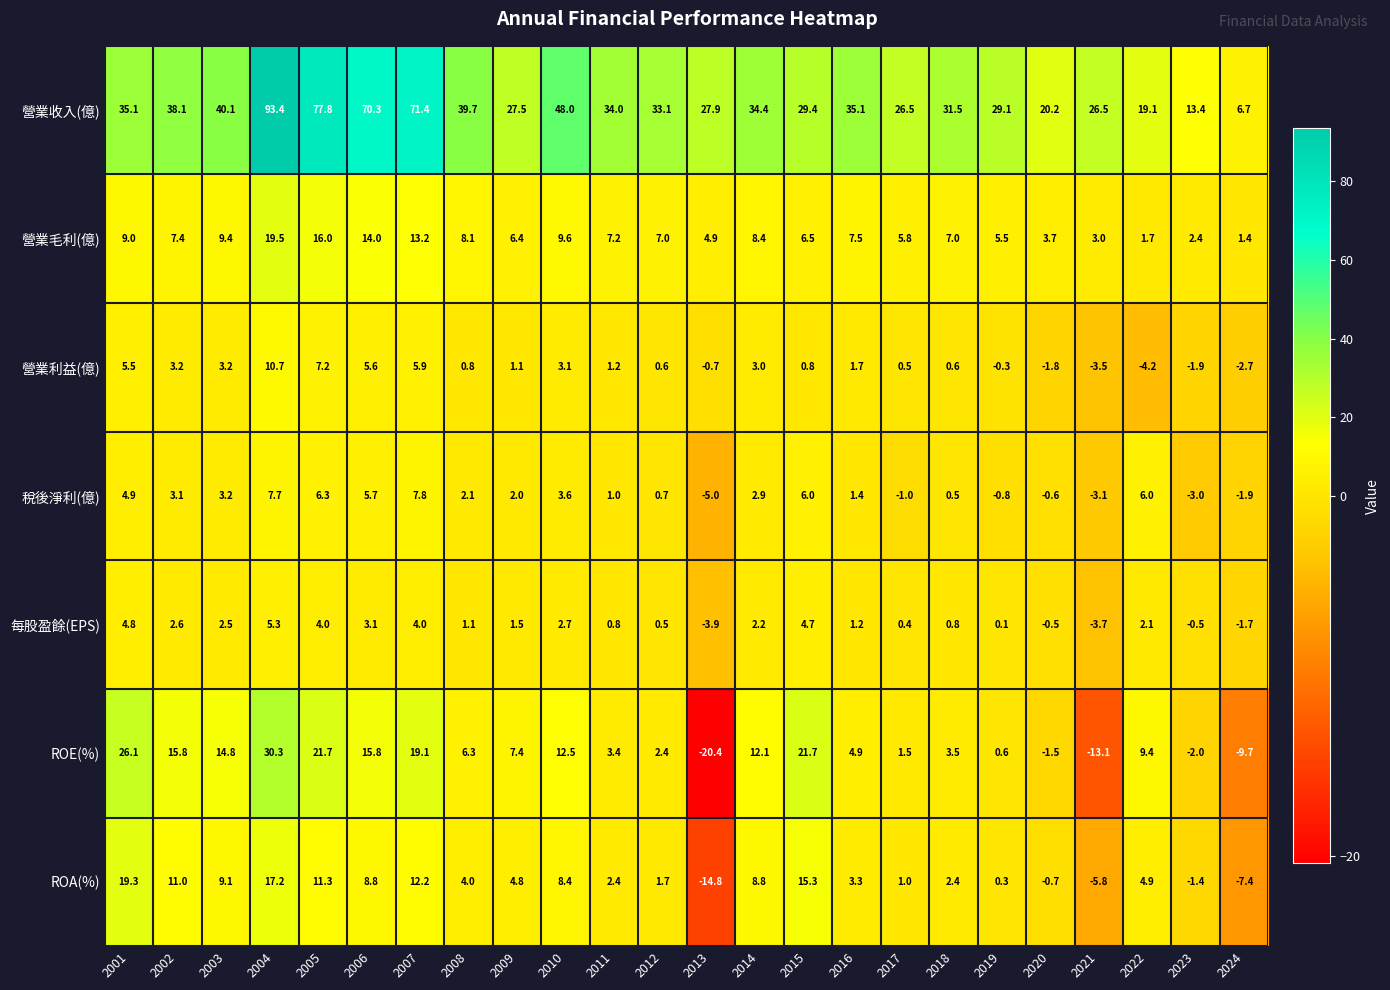

At which category is the sum across all series the highest?

2004